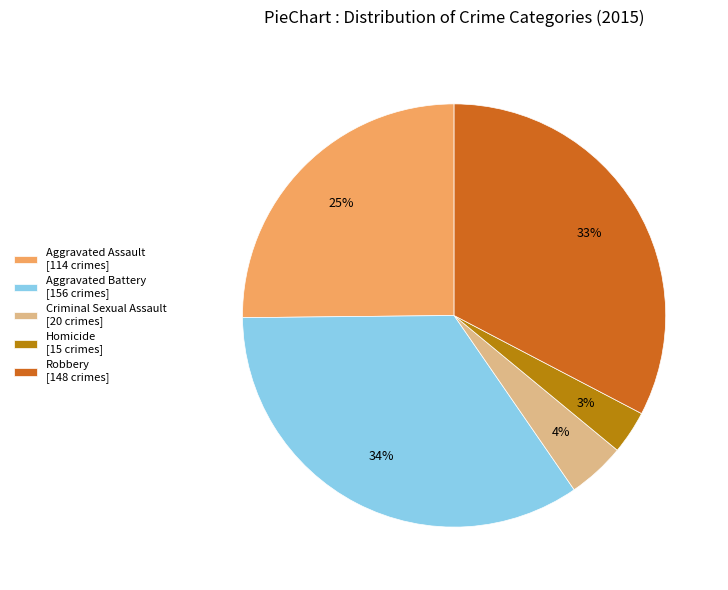

Rank the categories by value from lowest to highest.

Homicide, Criminal Sexual Assault, Aggravated Assault, Robbery, Aggravated Battery